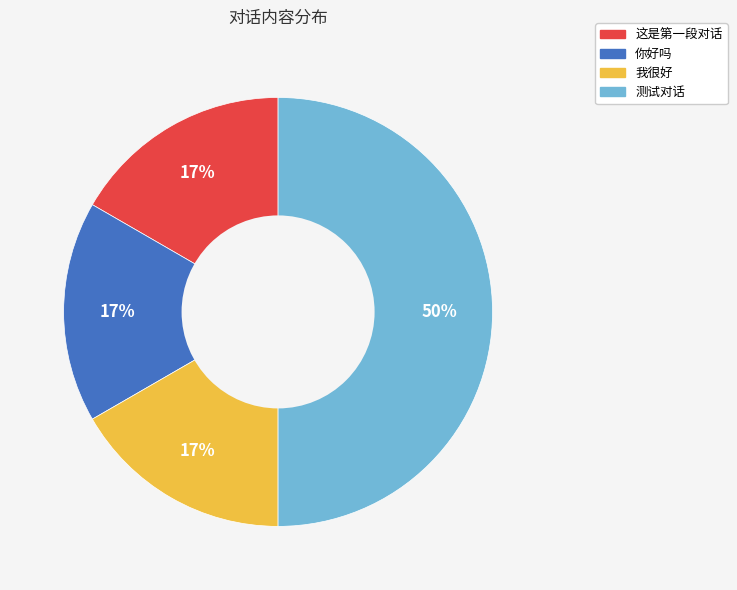

What is the ratio of the value at 我很好 to the value at 这是第一段对话?

1.0